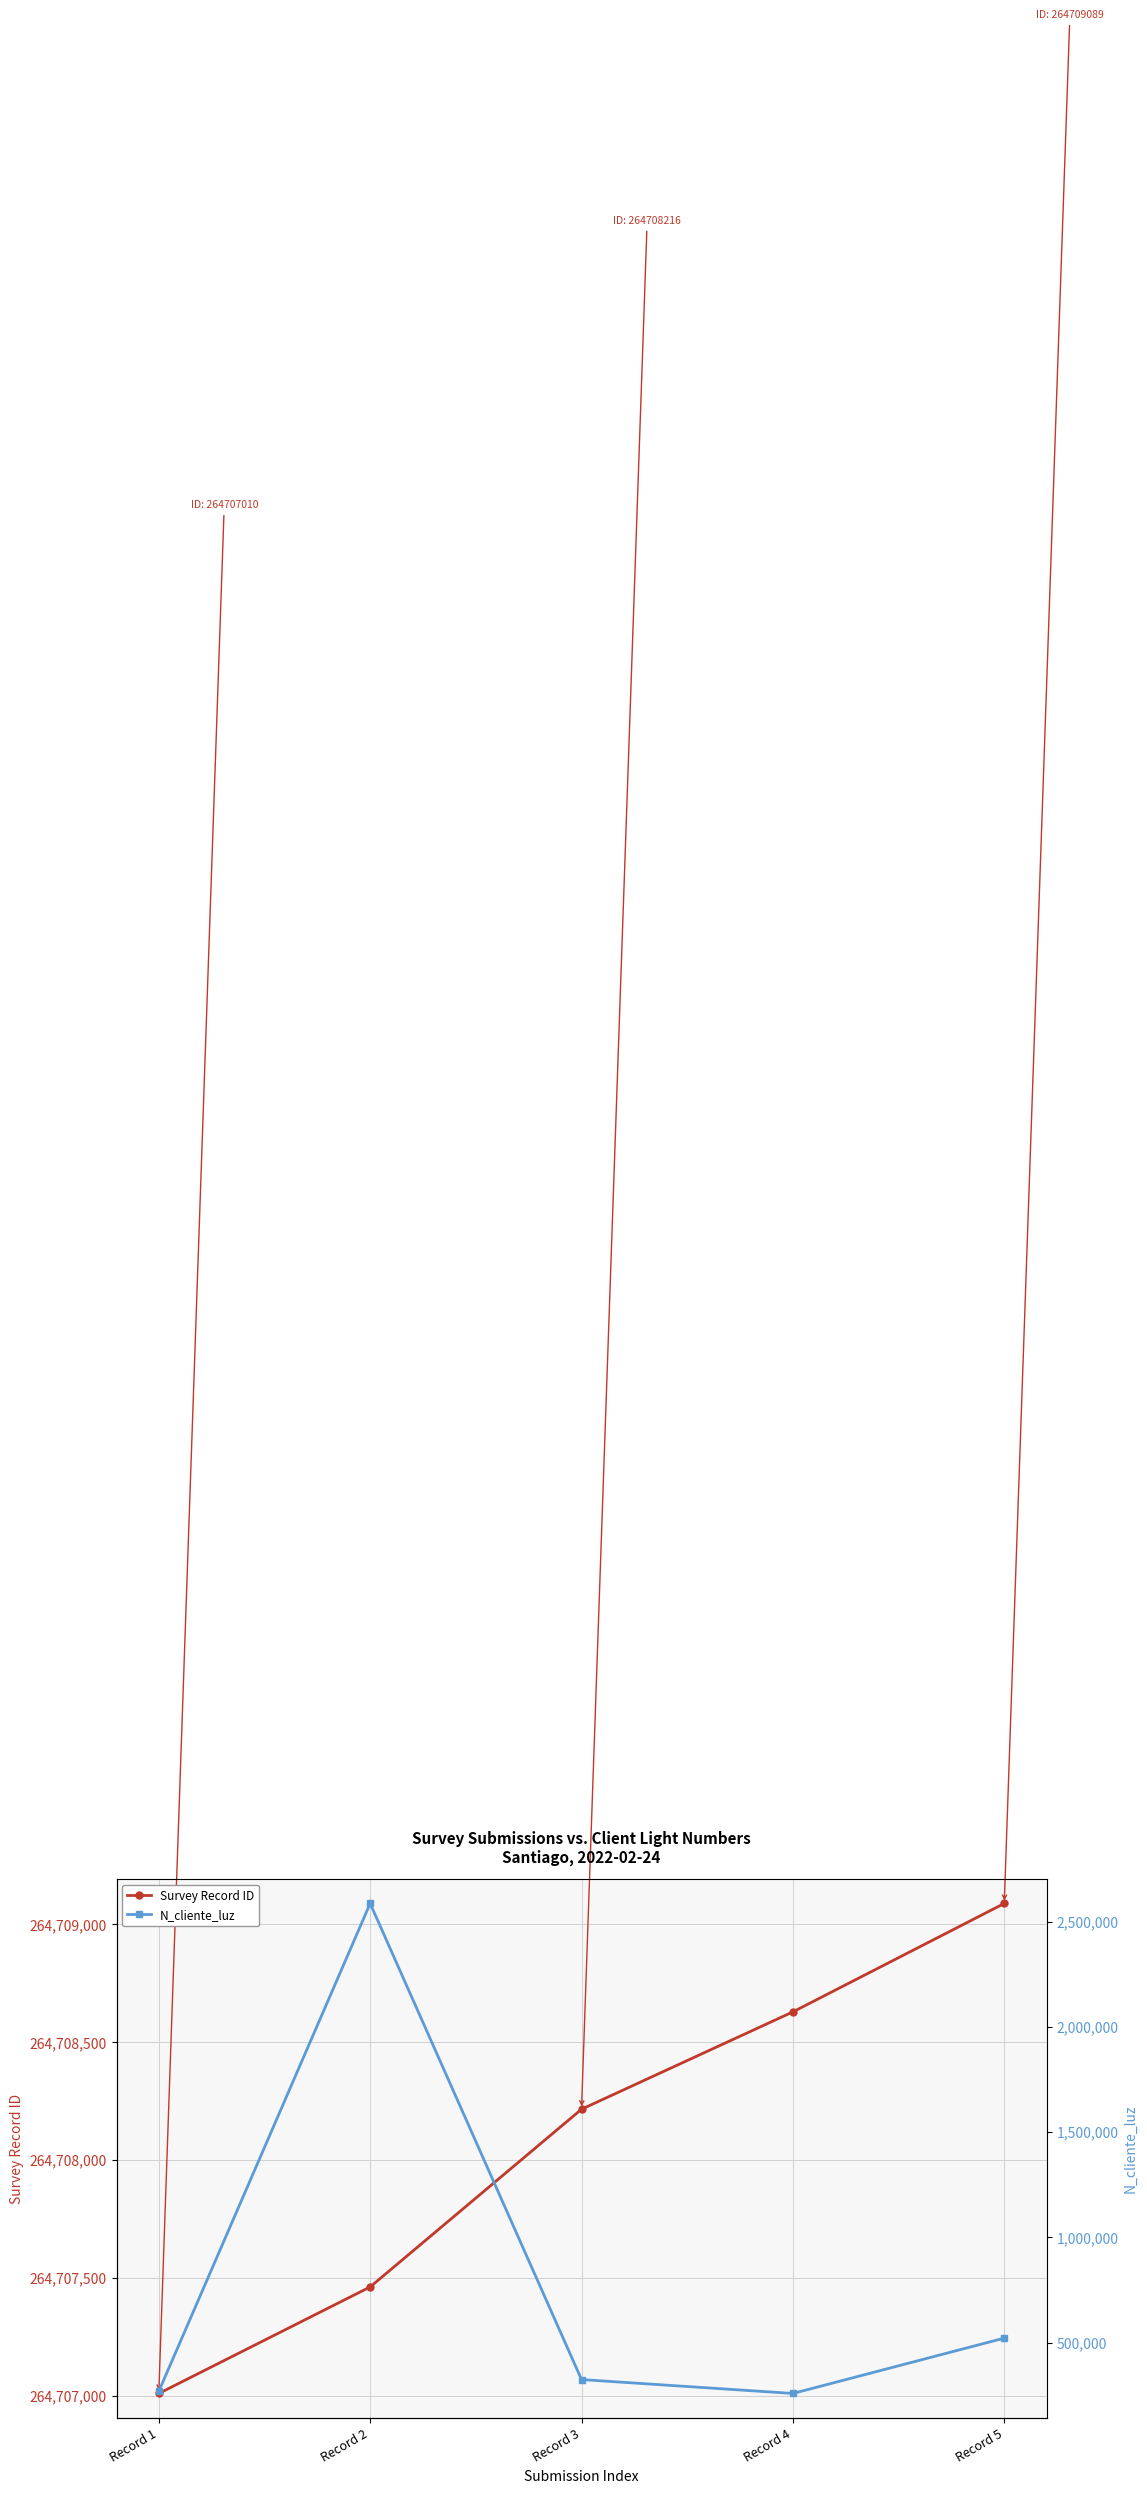

How many distinct data groups are displayed?

2